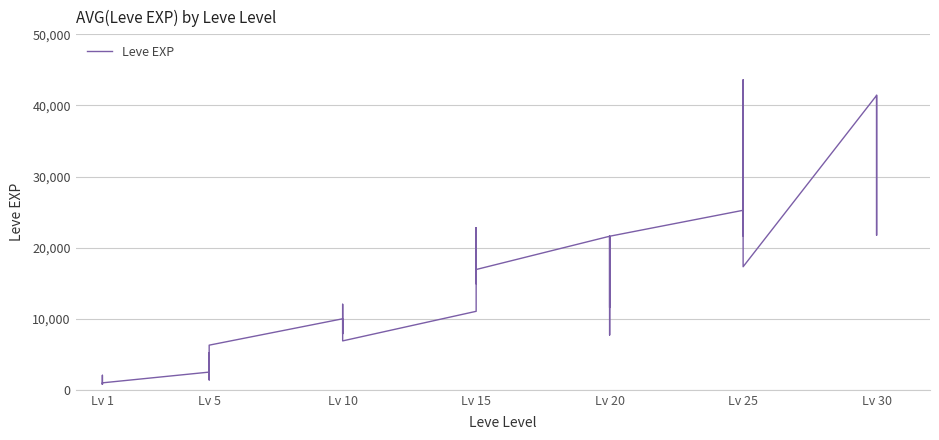

Reading left to right, list all the values displayed in this chart.

800	2040	1330	1330	800	980	2490	1420	5220	1420	3600	6280	9990	8930	12030	7880	8930	6880	11040	22790	14920	22790	16920	16920	21600	11560	17120	21600	7710	21600	25250	21650	26160	36390	43600	17310	41410	41410	21740	41410